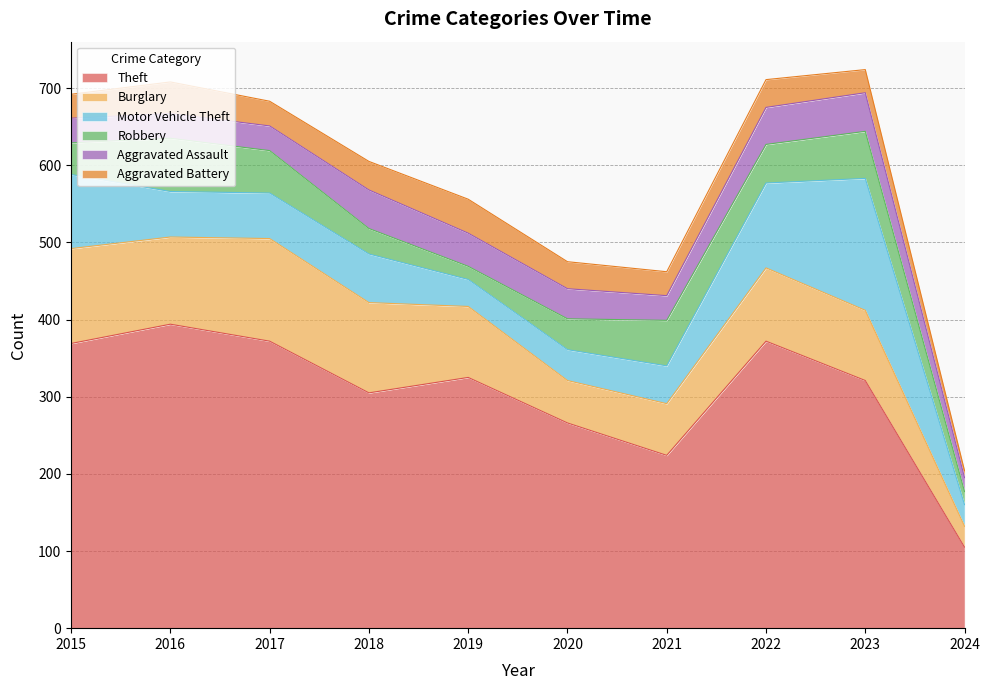

What is the sum of all Aggravated Battery values?

326